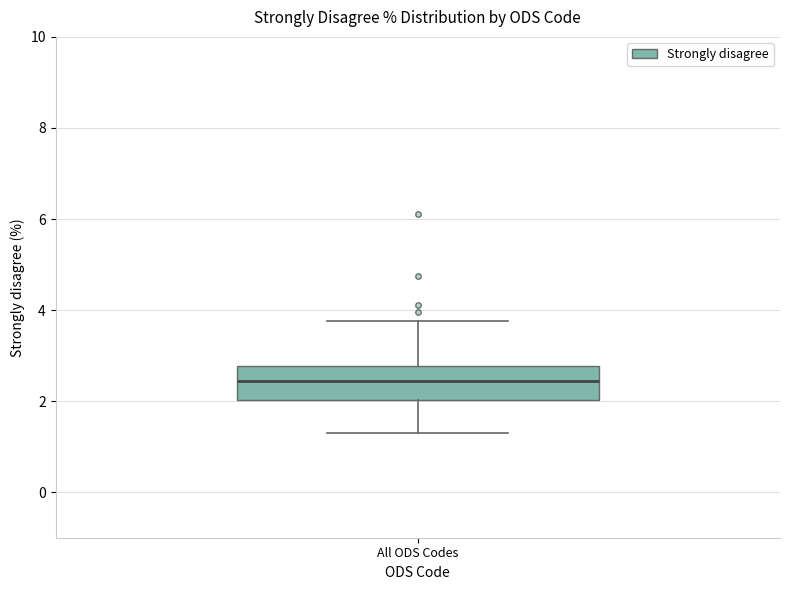

Where does the lower whisker of the box for All ODS Codes end on the y-axis? The values are not printed on the chart, so give them approximately, as read against the axis.

1.4